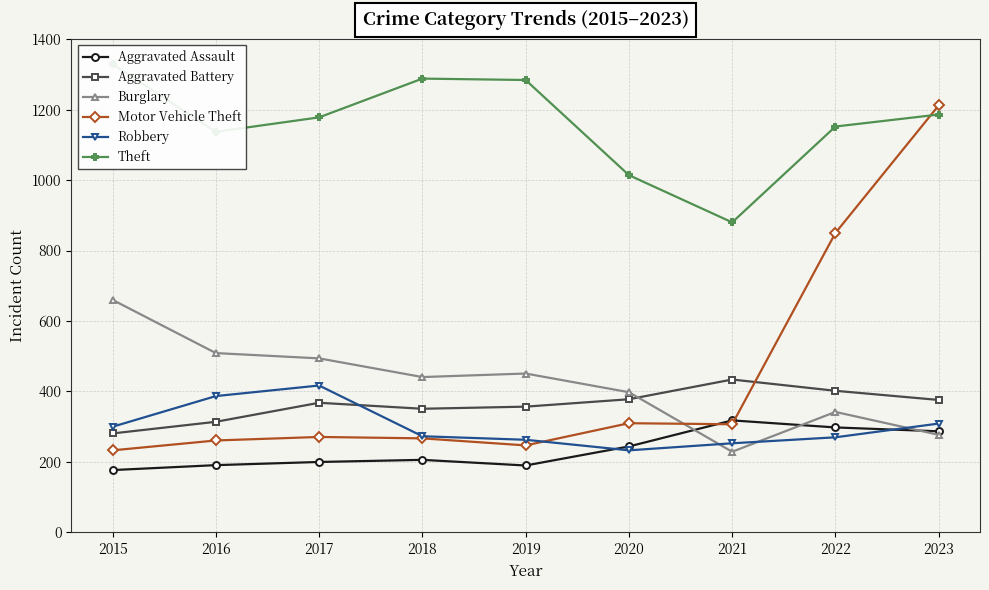

What is the value of the Burglary point at the 4th from the left?

441